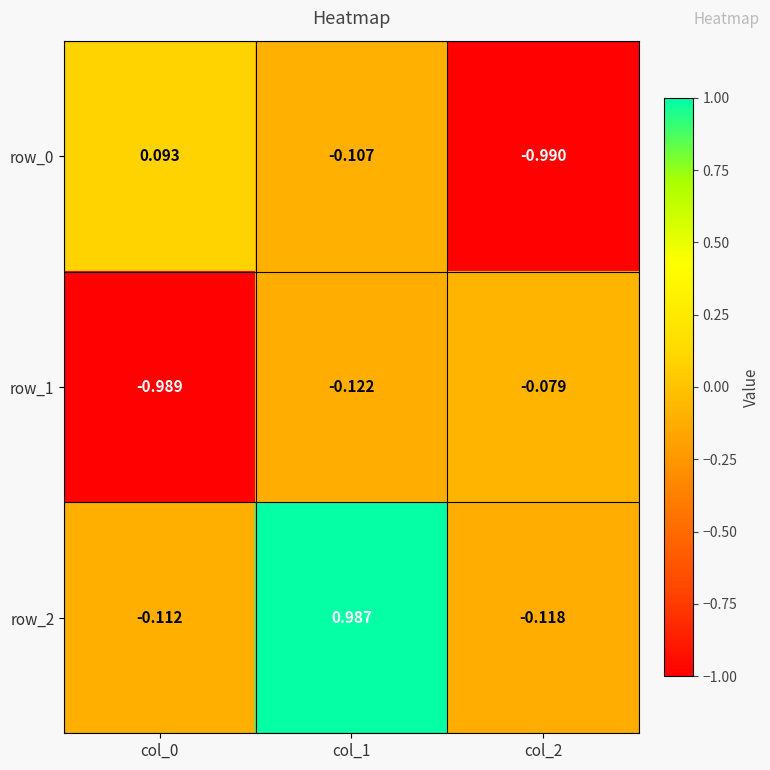

How many values in the row_2 series exceed 0?

1